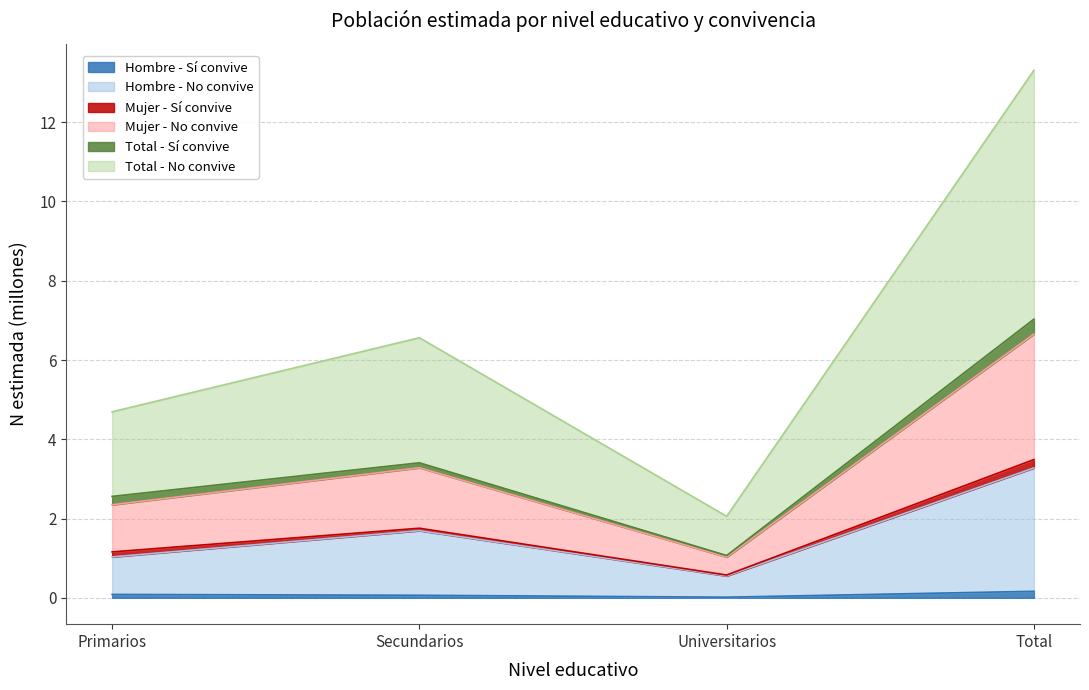

True or false: Hombre_Si has a value of 0.0 at Universitarios.

False